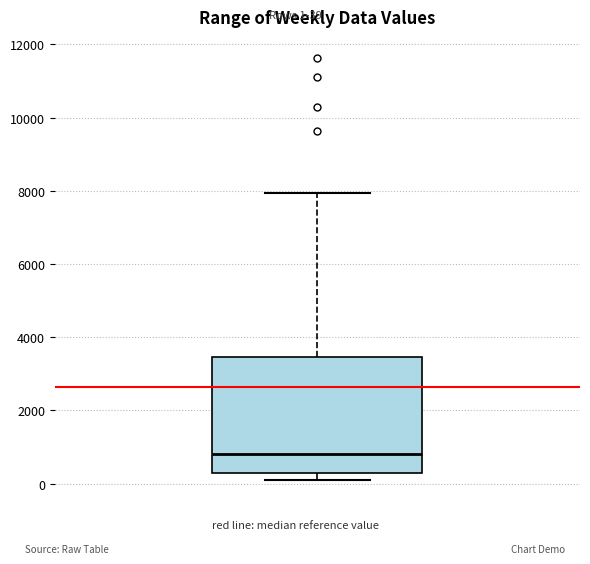

Read this box plot against the y-axis: the position of the median line, the range covered by the box, and the ends of both whiskers. The values are not printed on the chart, so give them approximately, as read against the axis.

median 800, box 200 to 3400, whiskers 200 (just below the box's lower edge) to 8000